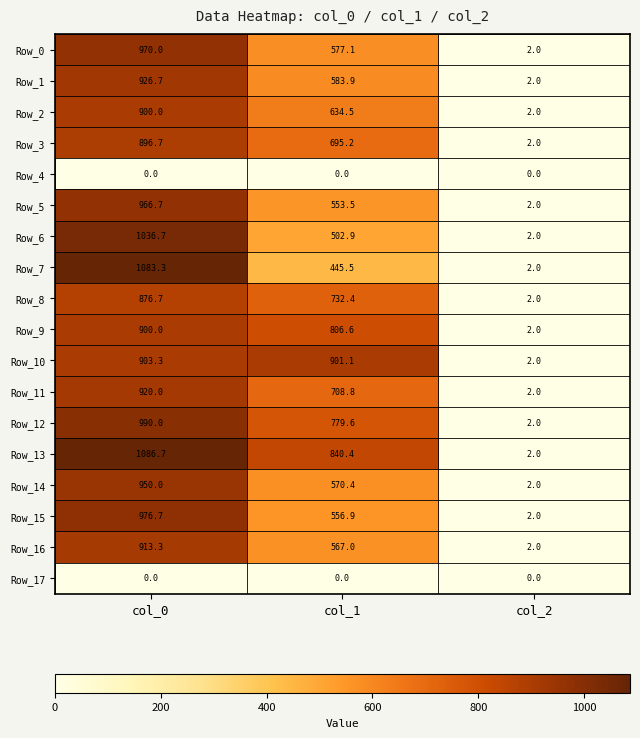

What is the approximate value of Row_15 at col_2?

2.0